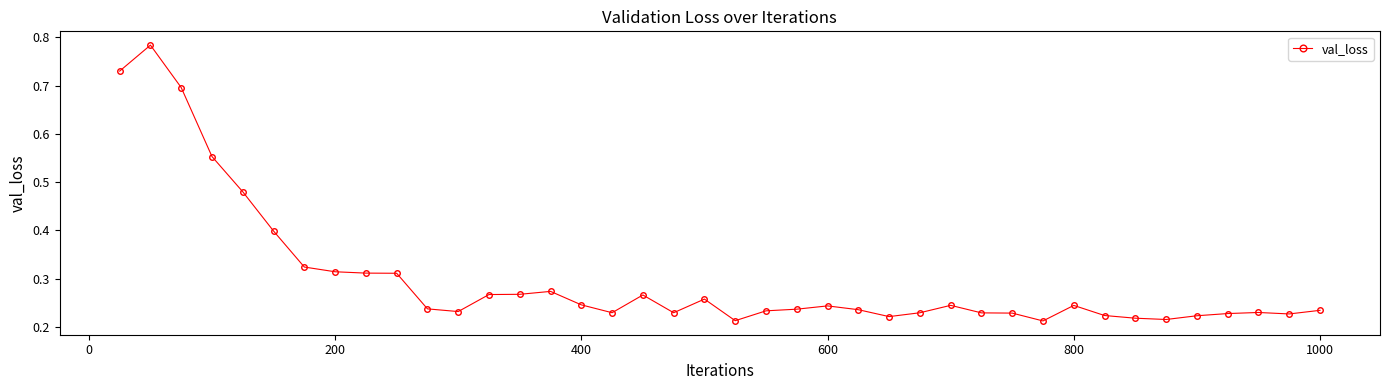

True or false: there are more than 2 points higher than both neighbors.

True